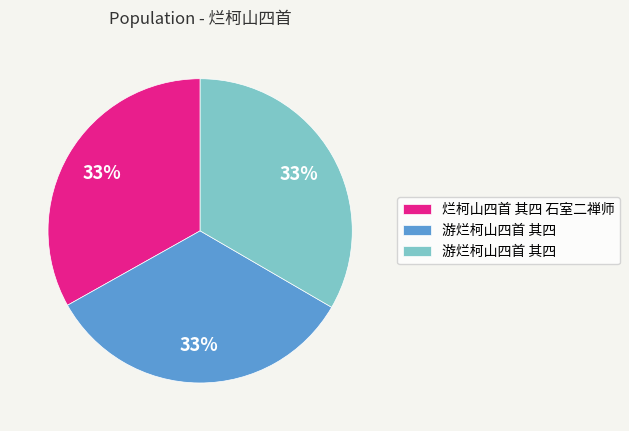

Is there any slice that represents more than half of the pie?

No